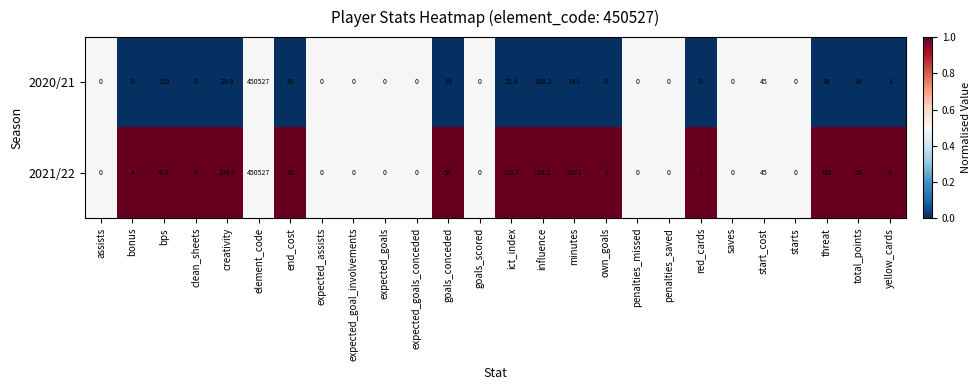

Where does the 2021/22 series first go above 6?

bps